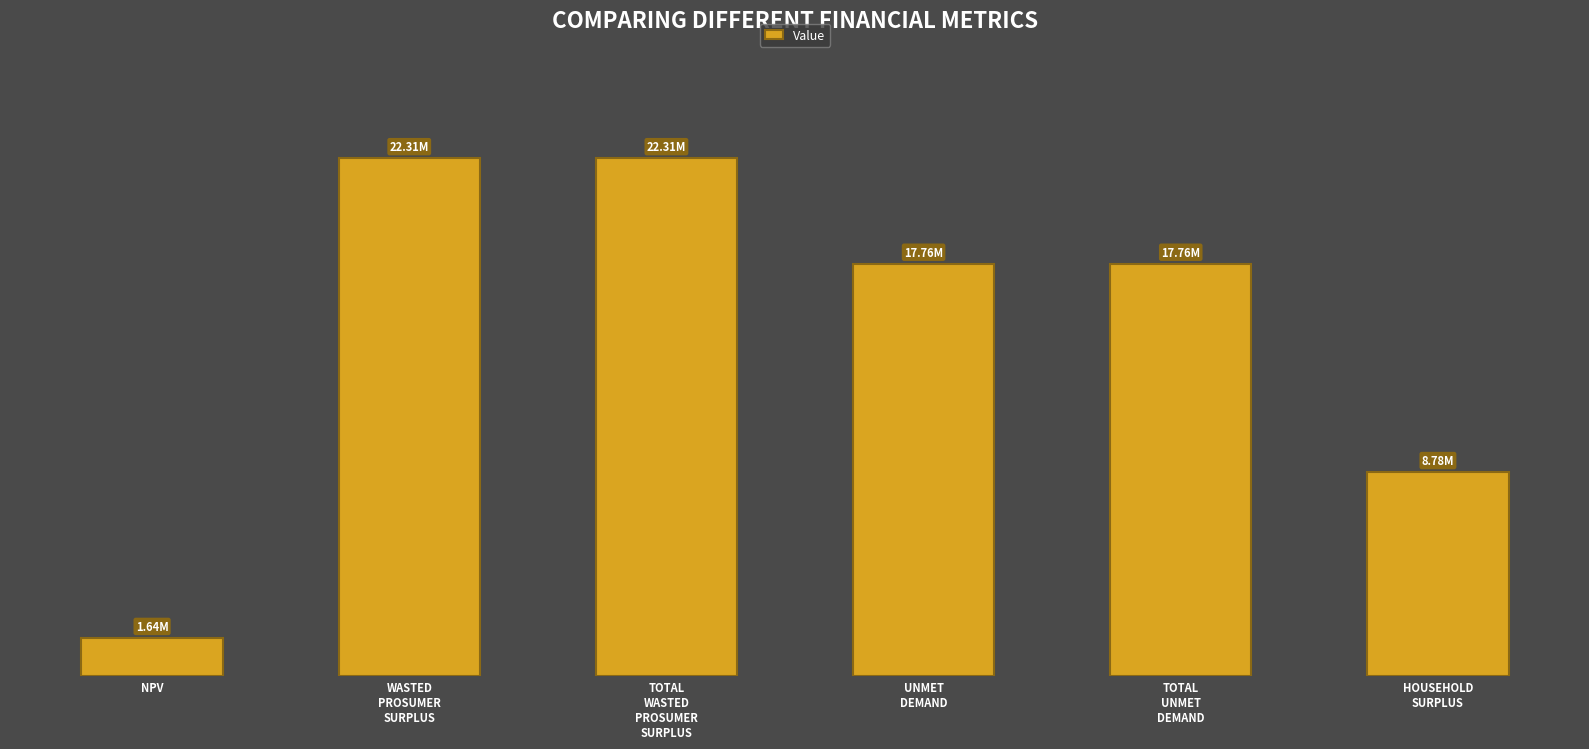

What position from the right is HOUSEHOLD
SURPLUS?

1